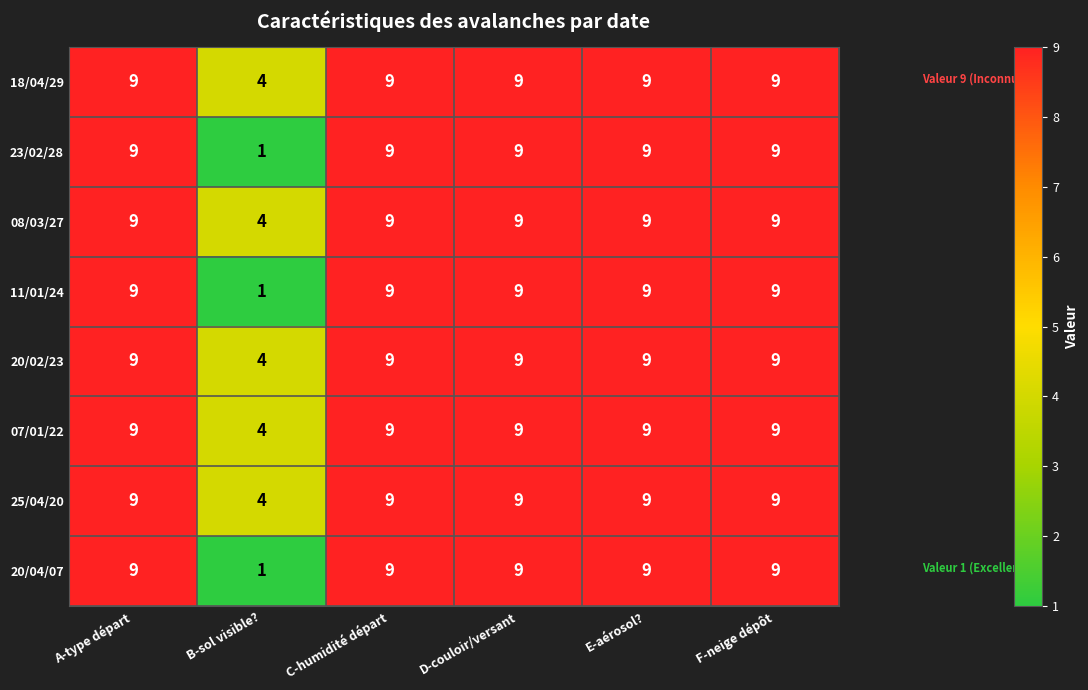

Is it true that 23/02/28 equals 6 at D-couloir/versant?

False